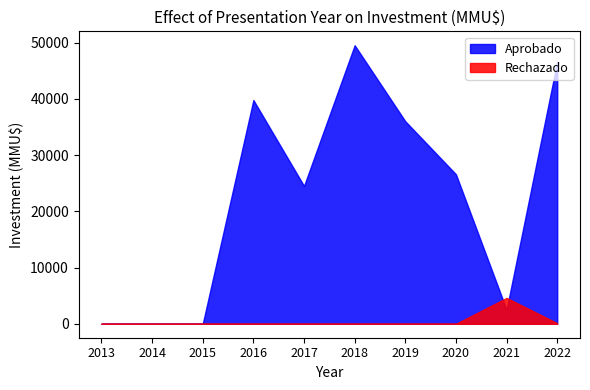

What is the sum of all Rechazado values?

4702